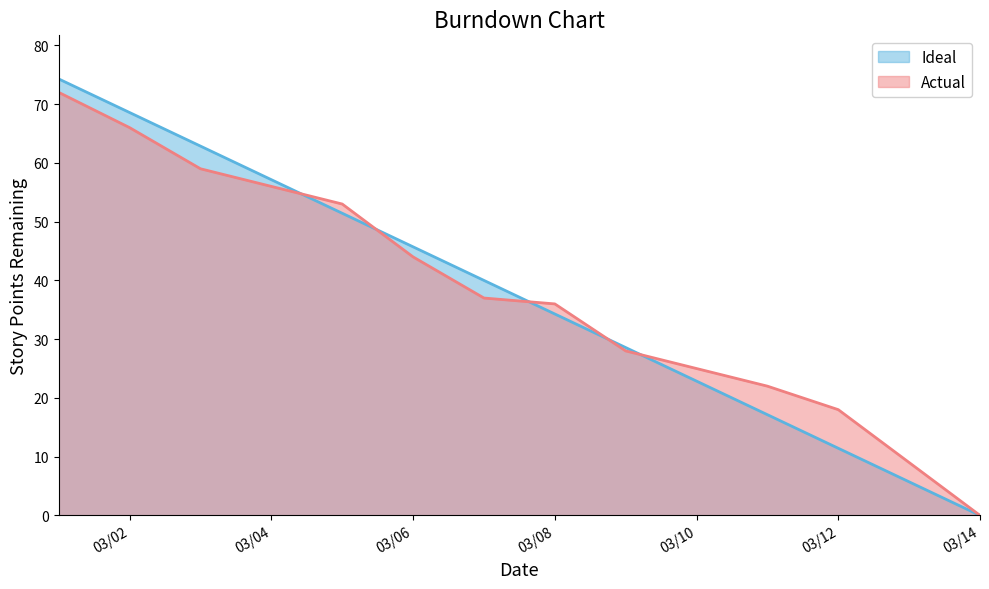

What is the total value across all series at 2020-03-09?

56.6